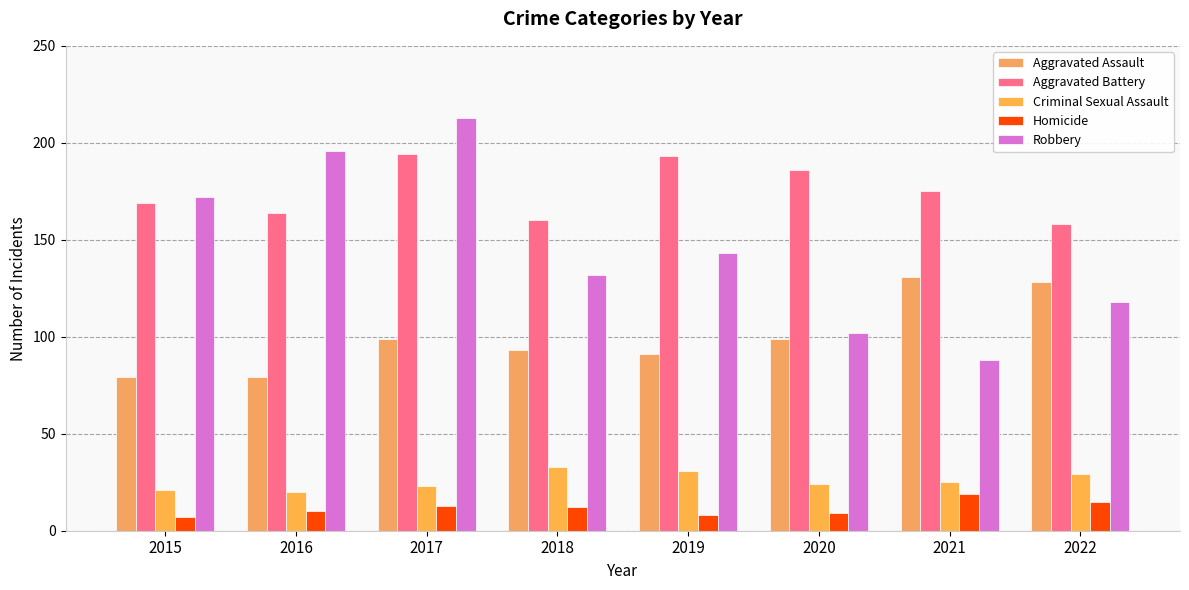

What value does the Criminal Sexual Assault series have at 2018, to the nearest 10?

30